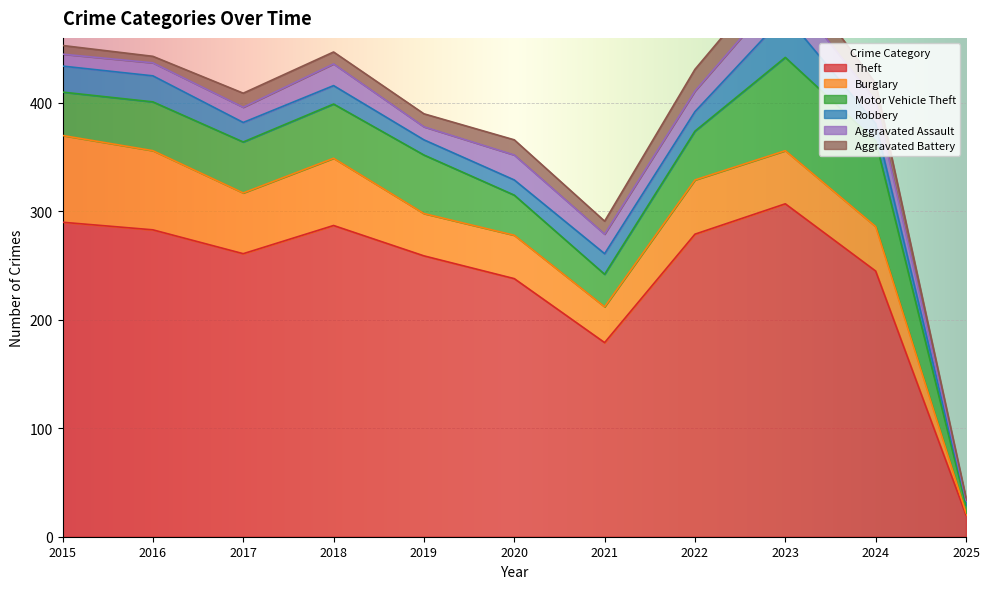

True or false: Burglary and Robbery cross at least once.

True